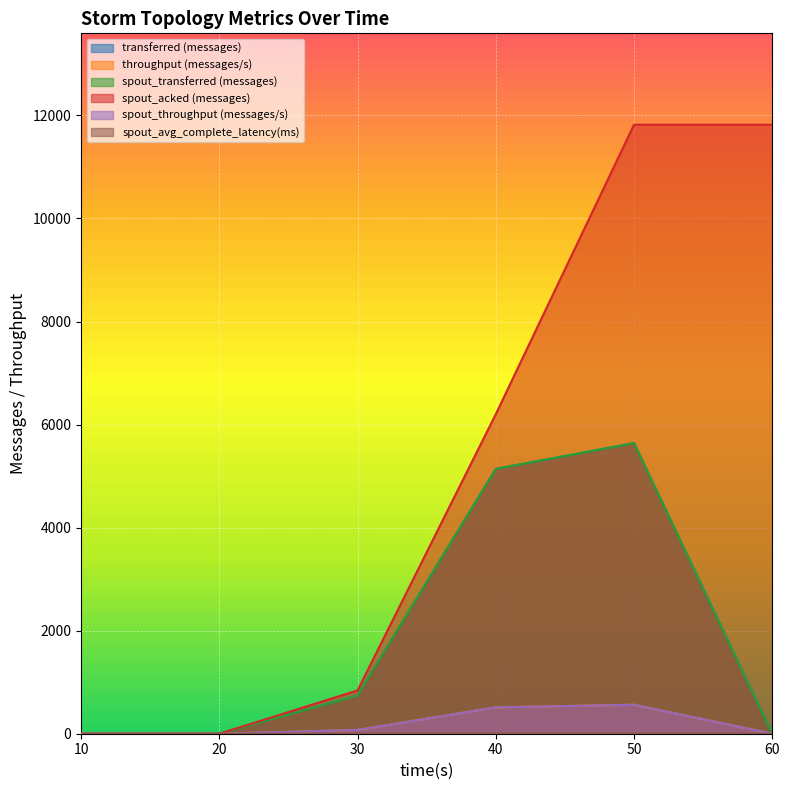

Where is the first local maximum for spout_throughput (messages/s)?

50